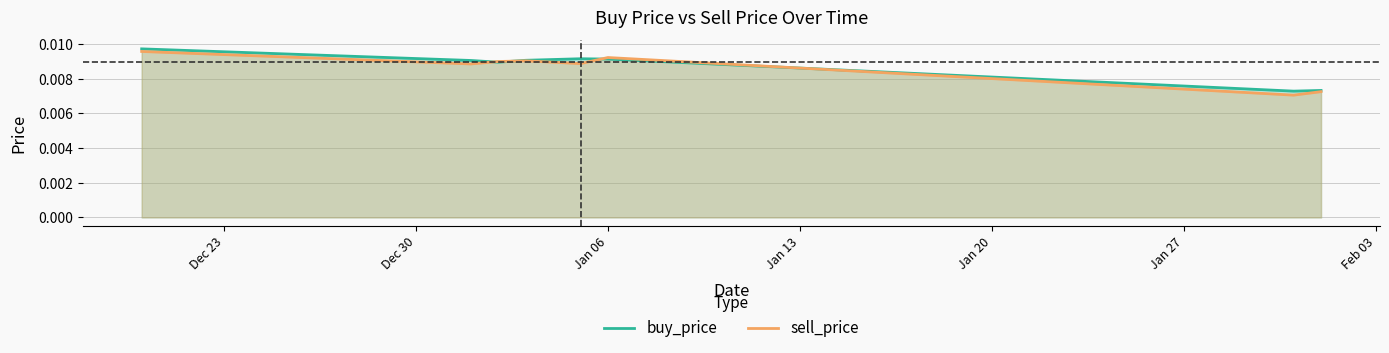

How many times do sell_price and buy_price cross each other?

4